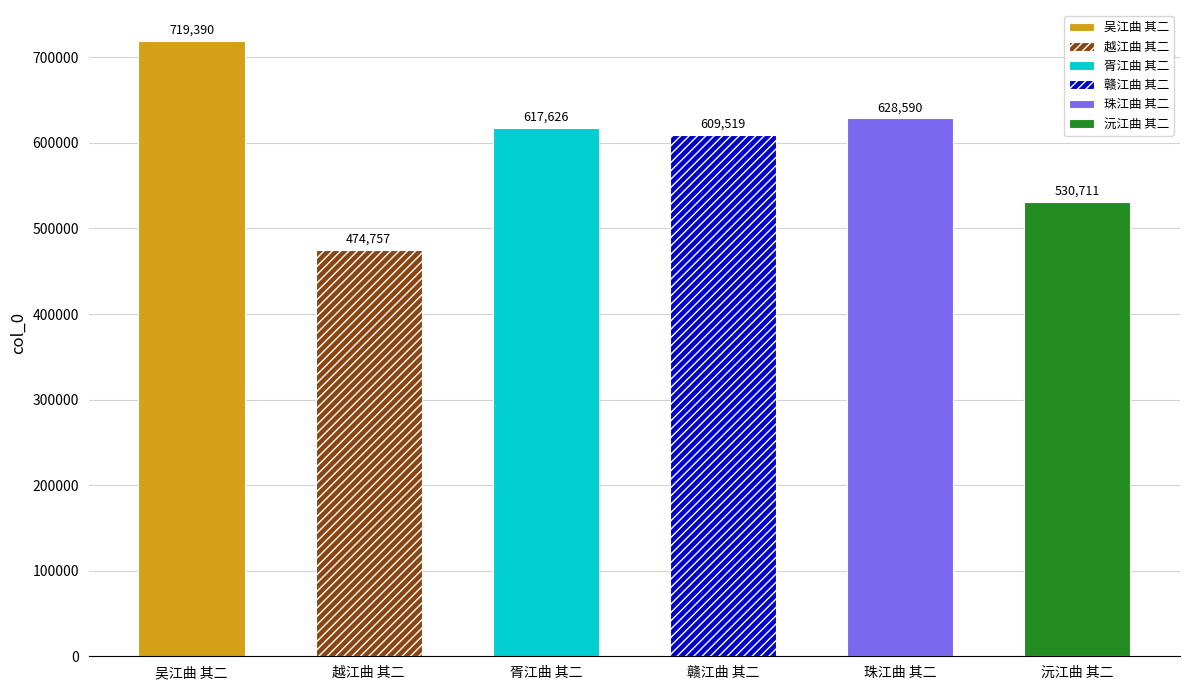

What is the average value?

596766